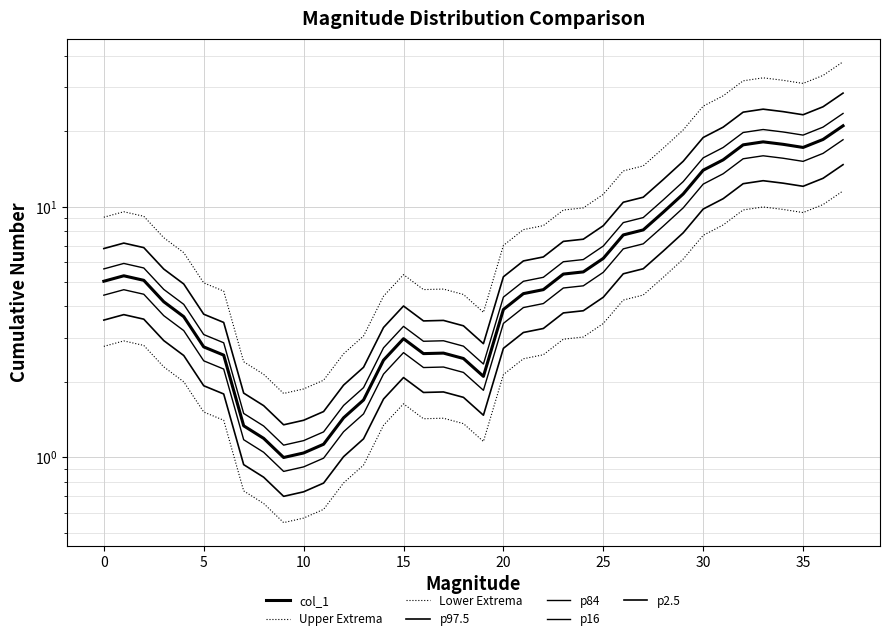

How many interior local valleys (lower than both neighbors) does the data have?

4